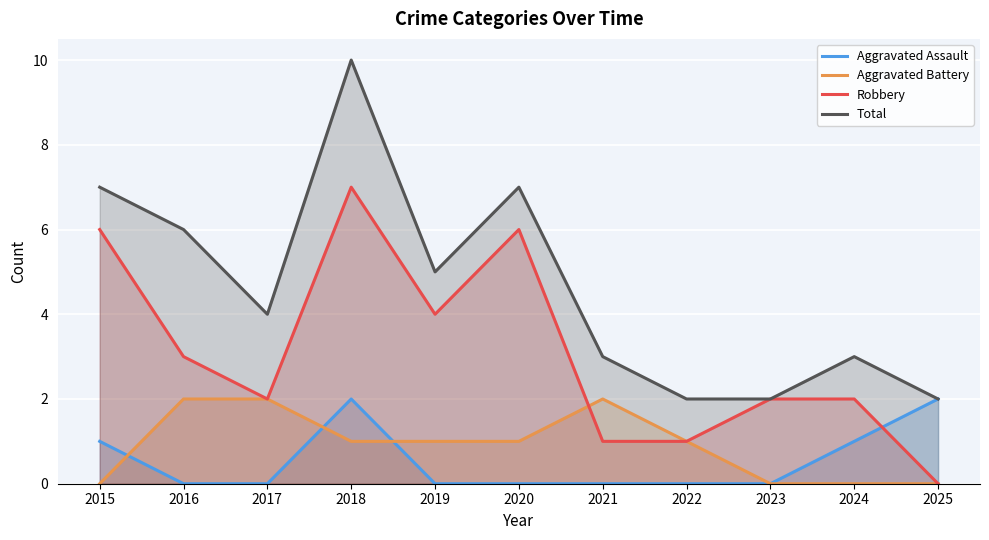

What are all the series names shown in the legend?

Aggravated Assault, Aggravated Battery, Robbery, Total